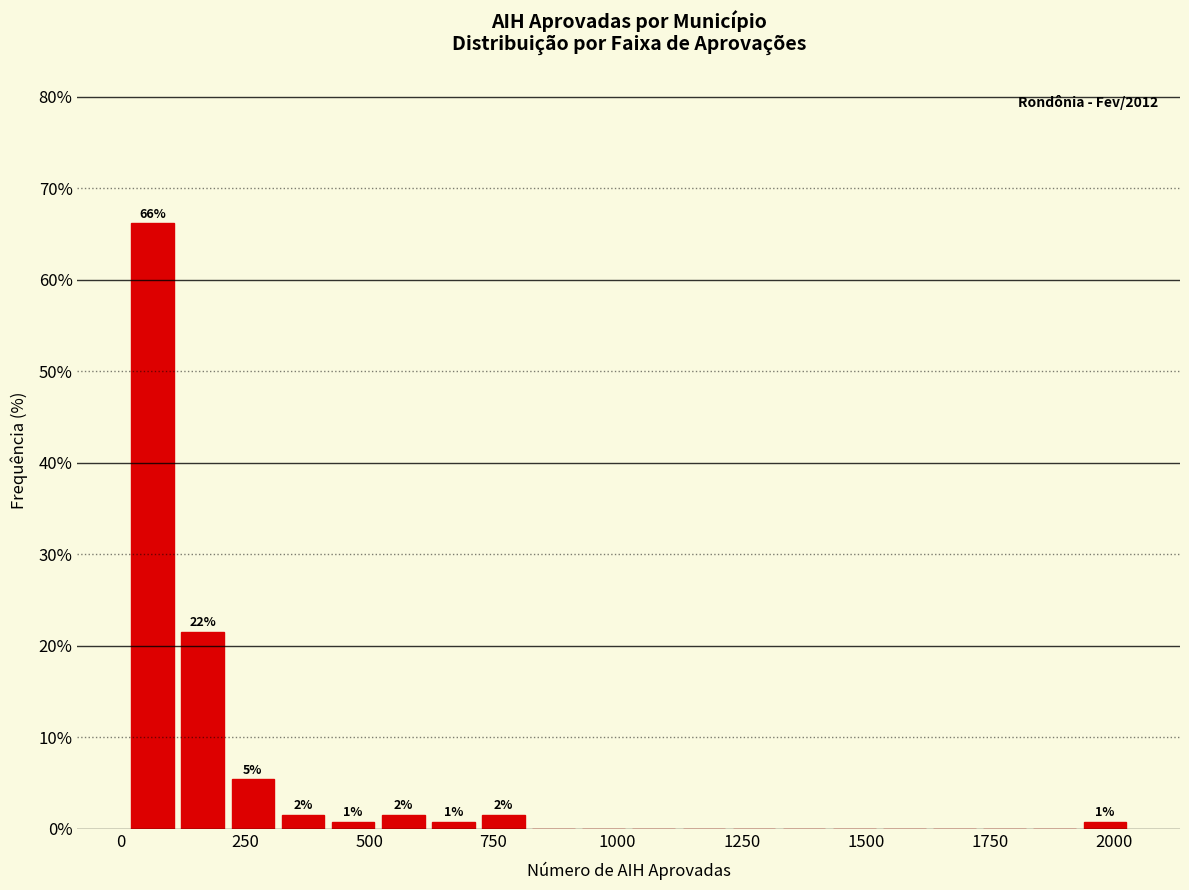

Around what value on the x-axis is the tallest bar? Give the approximate position of its centre, as read against the axis.

50